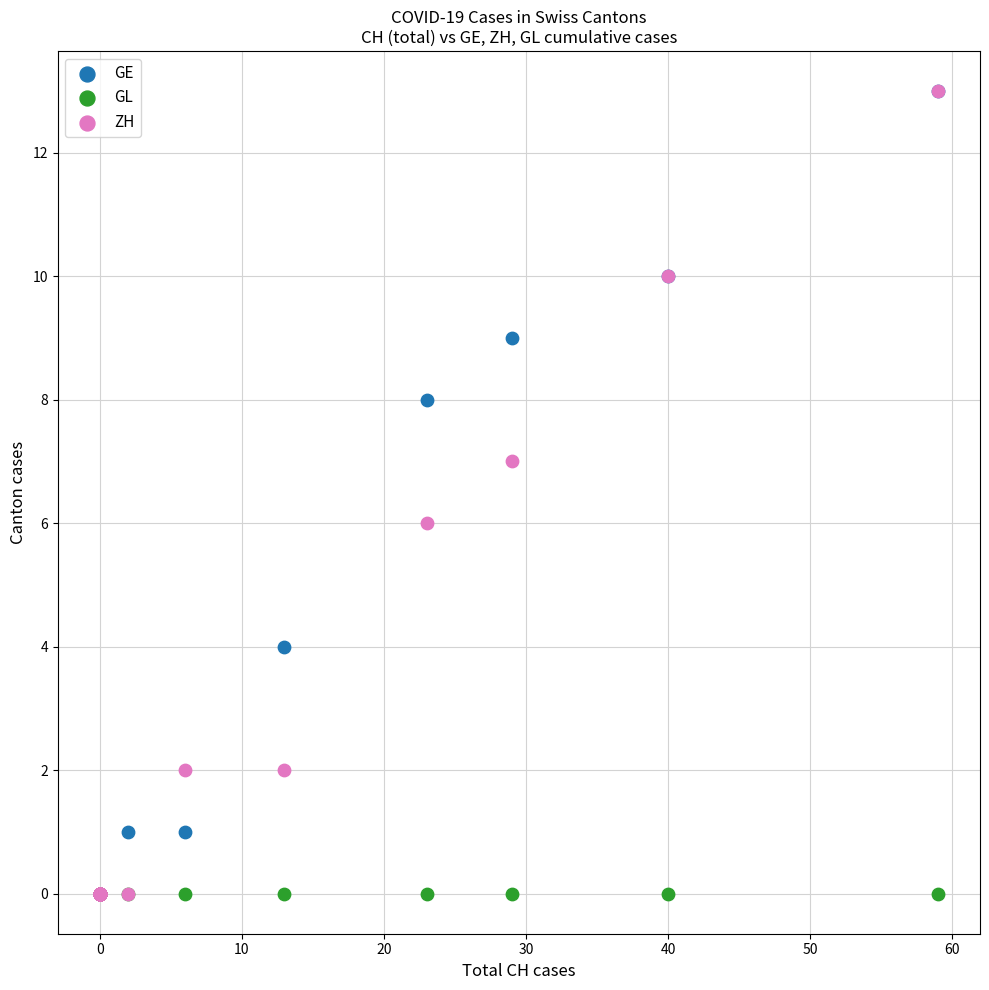

What are all the series names shown in the legend?

GE, GL, ZH